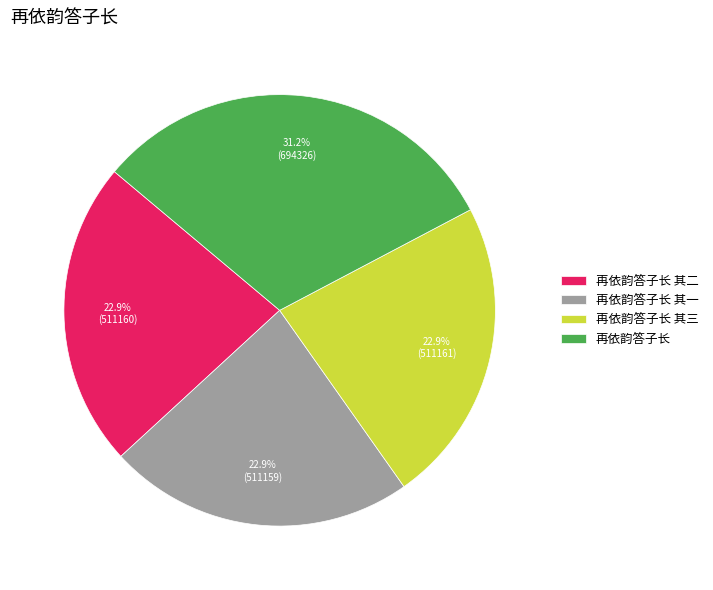

To the nearest percent, what percentage of the pie is 再依韵答子长?

31%